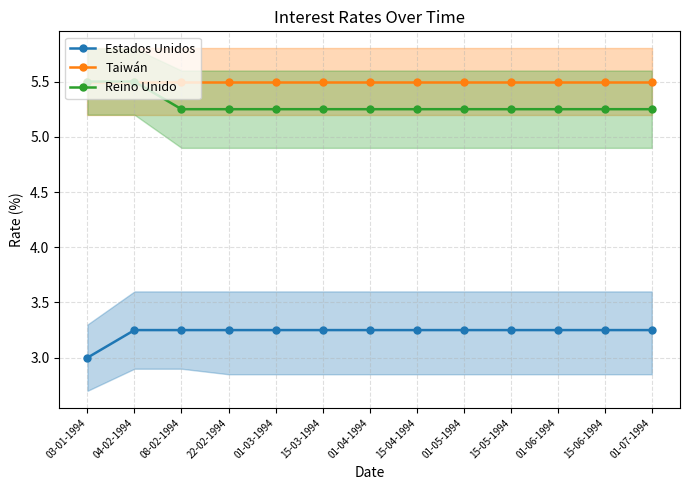

The Reino Unido series shows 7.3 at 15-06-1994. True or false?

False